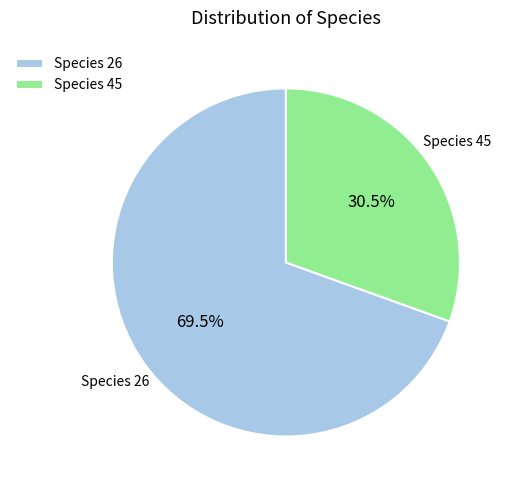

Which has a higher value, Species 45 or Species 26?

Species 26